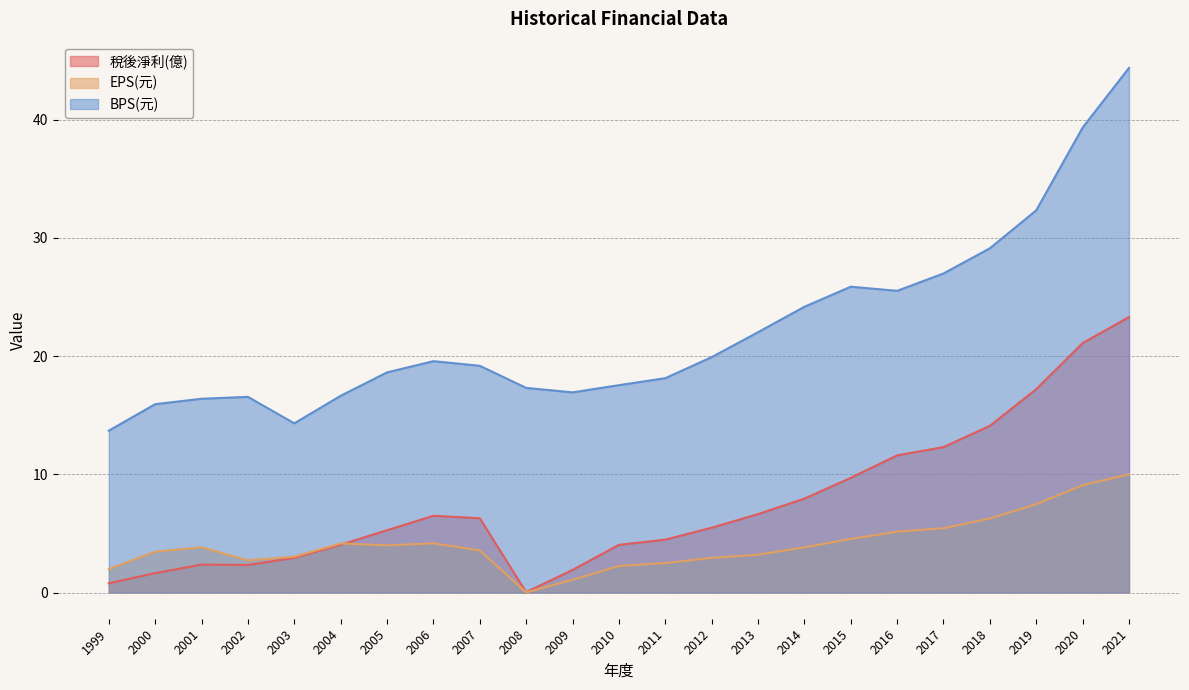

Between 2008 and 2016, which is larger?

2016